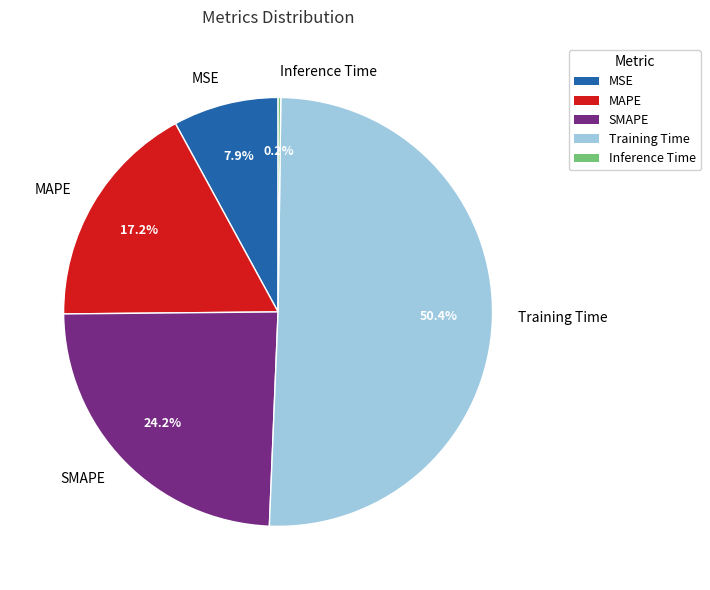

To the nearest percent, what is the difference between the largest and smallest slice percentages?

50%